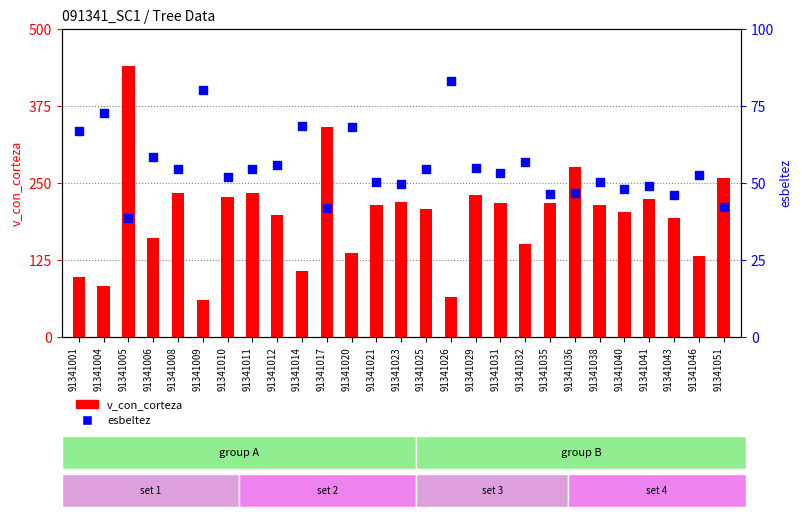

Is the value of esbeltez at 91341031 greater than the value of v_con_corteza at 91341021?

No